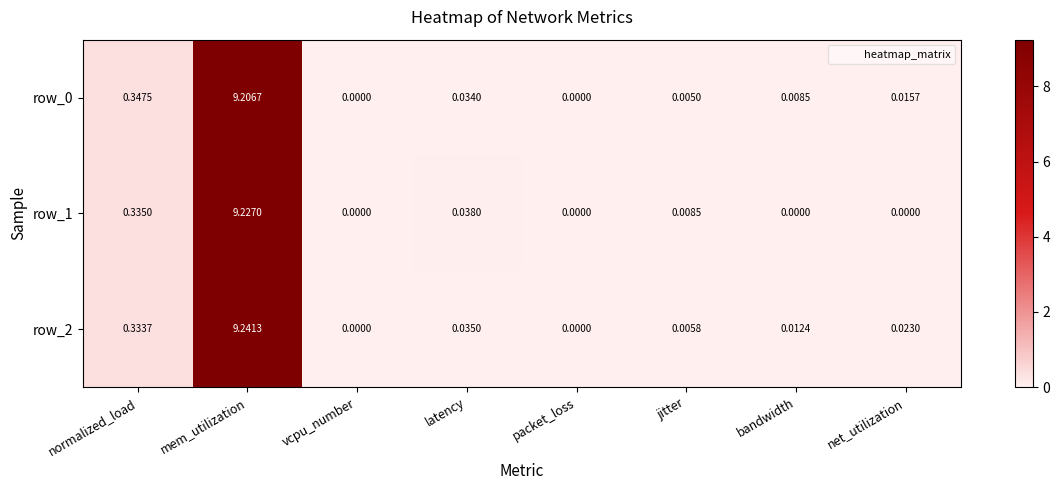

Reading right to left, list all the values displayed in this chart.

row_0: net_utilization=0.0	bandwidth=0.0	jitter=0.0	packet_loss=0.0	latency=0.0	vcpu_number=0.0	mem_utilization=9.2	normalized_load=0.3
row_1: net_utilization=0.0	bandwidth=0.0	jitter=0.0	packet_loss=0.0	latency=0.0	vcpu_number=0.0	mem_utilization=9.2	normalized_load=0.3
row_2: net_utilization=0.0	bandwidth=0.0	jitter=0.0	packet_loss=0.0	latency=0.0	vcpu_number=0.0	mem_utilization=9.2	normalized_load=0.3